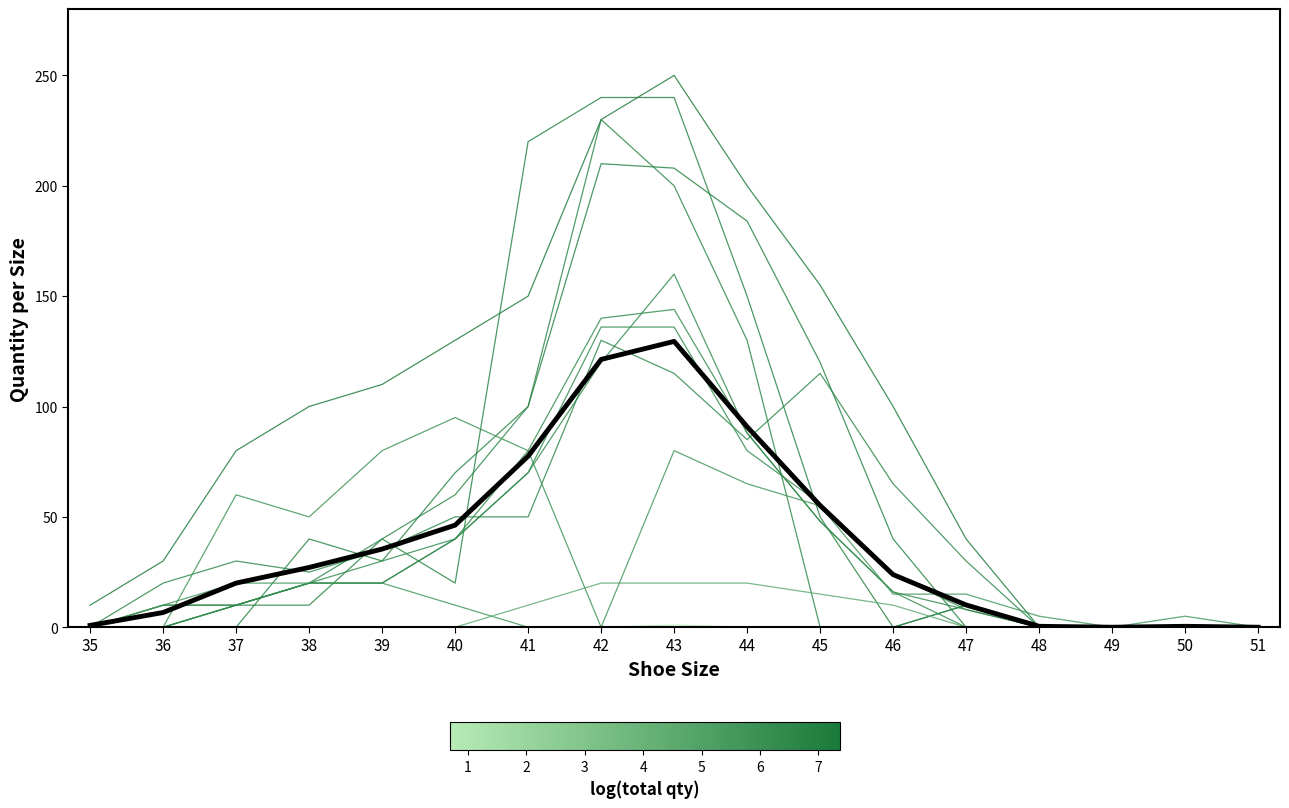

Reading left to right, transcribe all the data shown in this chart.

C1178: 35=0.0	36=10.0	37=10.0	38=10.0	39=40.0	40=20.0	41=220.0	42=240.0	43=240.0	44=150.0	45=50.0	46=0.0	47=10.0	48=0.0	49=0.0	50=0.0	51=0.0
C1183_6A11: 35=0.0	36=0.0	37=10.0	38=20.0	39=40.0	40=60.0	41=100.0	42=230.0	43=200.0	44=130.0	45=0.0	46=0.0	47=10.0	48=0.0	49=0.0	50=0.0	51=0.0
C1183_6B11: 35=0.0	36=0.0	37=10.0	38=20.0	39=30.0	40=40.0	41=70.0	42=136.0	43=136.0	44=80.0	45=56.0	46=24.0	47=8.0	48=0.0	49=0.0	50=0.0	51=0.0
C1183_6C11: 35=0.0	36=10.0	37=10.0	38=20.0	39=20.0	40=40.0	41=70.0	42=120.0	43=160.0	44=88.0	45=48.0	46=16.0	47=8.0	48=0.0	49=0.0	50=0.0	51=0.0
C1183_6C12: 35=0.0	36=0.0	37=10.0	38=20.0	39=20.0	40=40.0	41=80.0	42=140.0	43=144.0	44=88.0	45=48.0	46=16.0	47=0.0	48=0.0	49=0.0	50=0.0	51=0.0
C1183_6C14: 35=0.0	36=0.0	37=0.0	38=40.0	39=30.0	40=70.0	41=100.0	42=210.0	43=208.0	44=184.0	45=120.0	46=40.0	47=0.0	48=0.0	49=0.0	50=0.0	51=0.0
C5377: 35=0.0	36=20.0	37=30.0	38=25.0	39=35.0	40=50.0	41=50.0	42=130.0	43=115.0	44=85.0	45=115.0	46=65.0	47=30.0	48=0.0	49=0.0	50=0.0	51=0.0
C1759_6A91: 35=0.0	36=10.0	37=20.0	38=20.0	39=20.0	40=10.0	41=0.0	42=0.0	43=80.0	44=65.0	45=55.0	46=15.0	47=15.0	48=5.0	49=0.0	50=5.0	51=0.0
C1759_6B91: 35=0.0	36=0.0	37=60.0	38=50.0	39=80.0	40=95.0	41=80.0	42=0.0	43=0.0	44=0.0	45=0.0	46=0.0	47=0.0	48=0.0	49=0.0	50=0.0	51=0.0
C1759_6A90: 35=10.0	36=30.0	37=80.0	38=100.0	39=110.0	40=130.0	41=150.0	42=230.0	43=250.0	44=200.0	45=155.0	46=100.0	47=40.0	48=0.0	49=0.0	50=0.0	51=0.0
C3048: 35=0.0	36=0.0	37=0.0	38=0.0	39=0.0	40=0.0	41=10.0	42=20.0	43=20.0	44=20.0	45=15.0	46=10.0	47=0.0	48=0.0	49=0.0	50=0.0	51=0.0
C0998: 35=0.0	36=0.0	37=0.0	38=0.0	39=0.0	40=0.0	41=0.0	42=0.0	43=1.0	44=0.0	45=0.0	46=0.0	47=0.0	48=0.0	49=0.0	50=0.0	51=0.0
Mean: 35=0.8	36=6.7	37=20.0	38=27.1	39=35.4	40=46.2	41=77.5	42=121.3	43=129.5	44=90.8	45=55.2	46=23.8	47=10.1	48=0.4	49=0.0	50=0.4	51=0.0